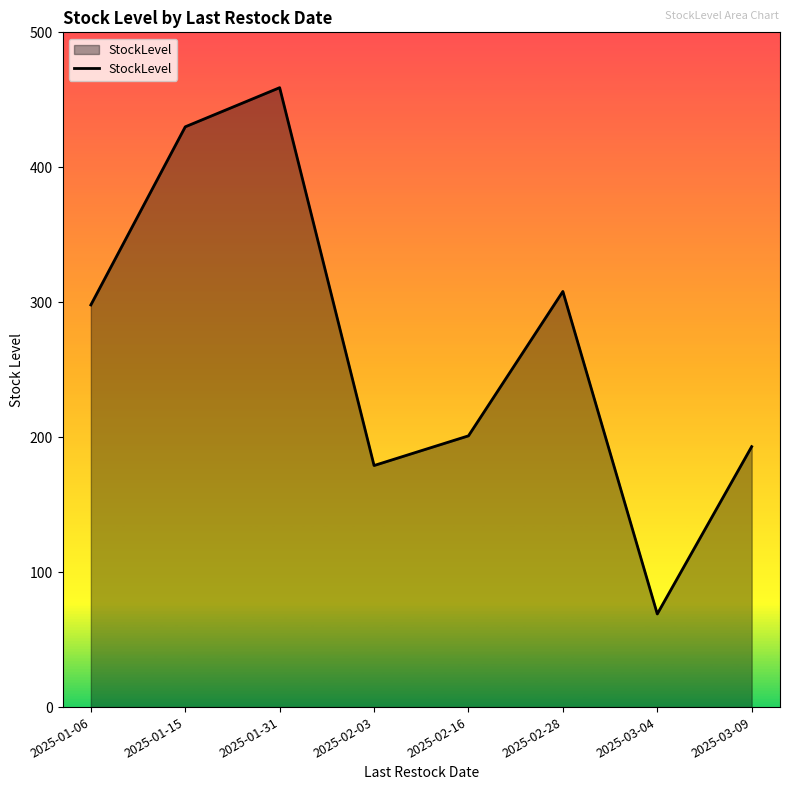

Does the chart have visible grid lines?

No